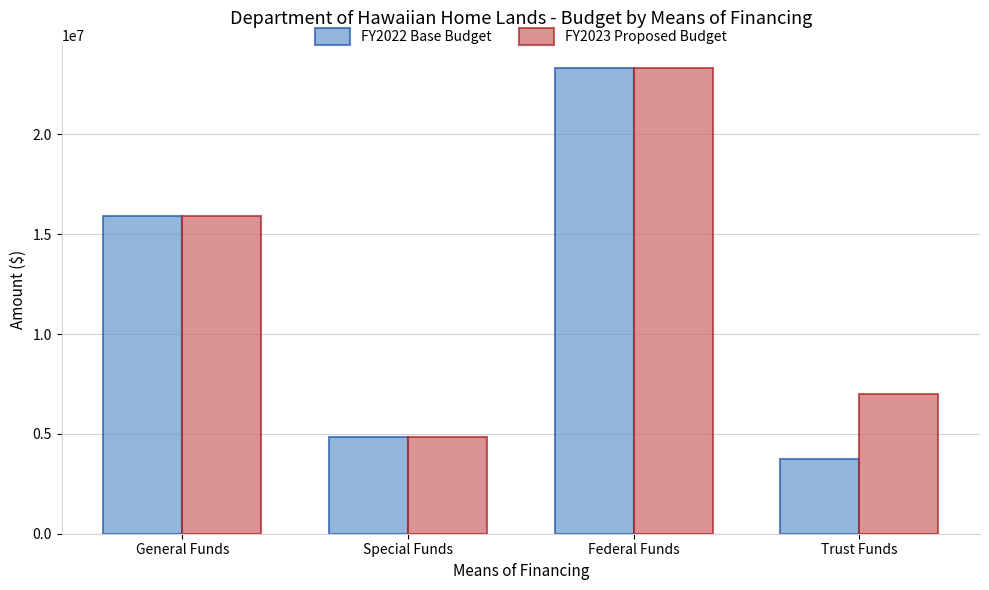

What are all the series names shown in the legend?

FY2022 Base Budget, FY2023 Proposed Budget